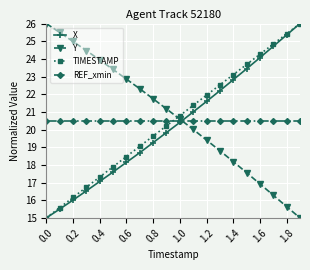

How many lines are shown in the chart?

4